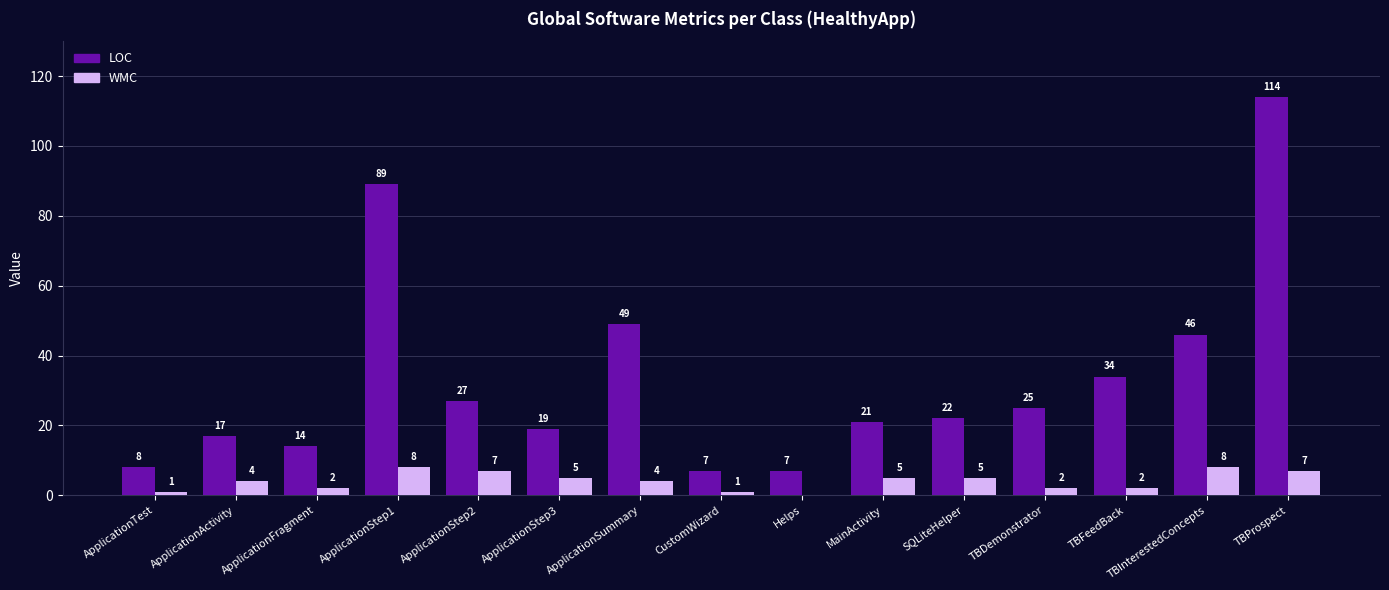

Reading left to right, list all the values displayed in this chart.

LOC: 8	17	14	89	27	19	49	7	7	21	22	25	34	46	114
WMC: 1	4	2	8	7	5	4	1	0	5	5	2	2	8	7